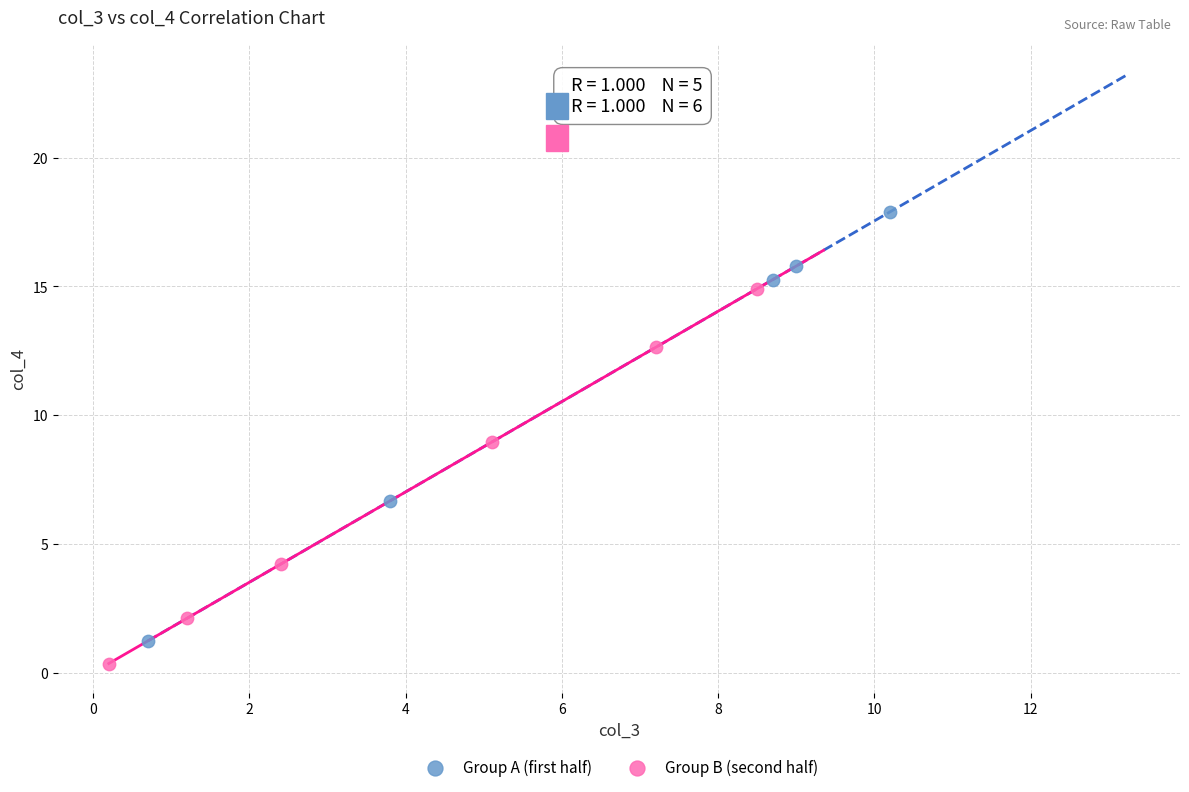

Which series contains the highest Y value?

Group A (first half)